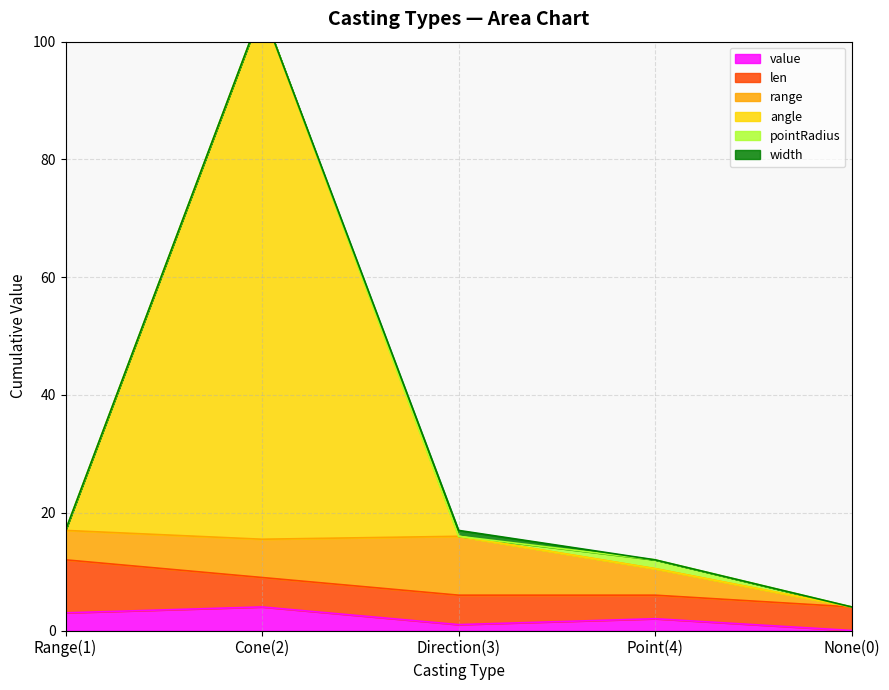

At which category is the sum across all series the highest?

Cone(2)